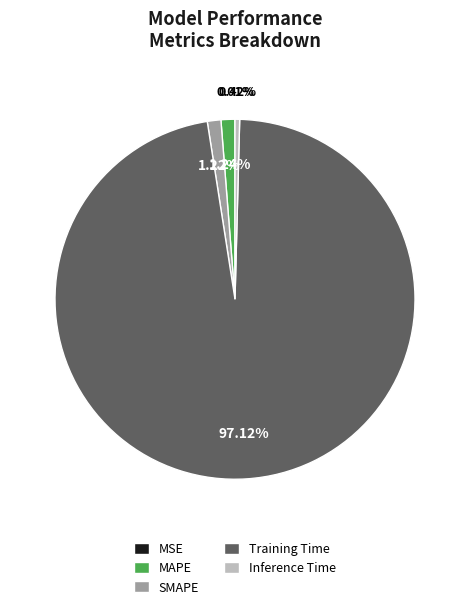

Which has a higher value, Inference Time or MAPE?

MAPE